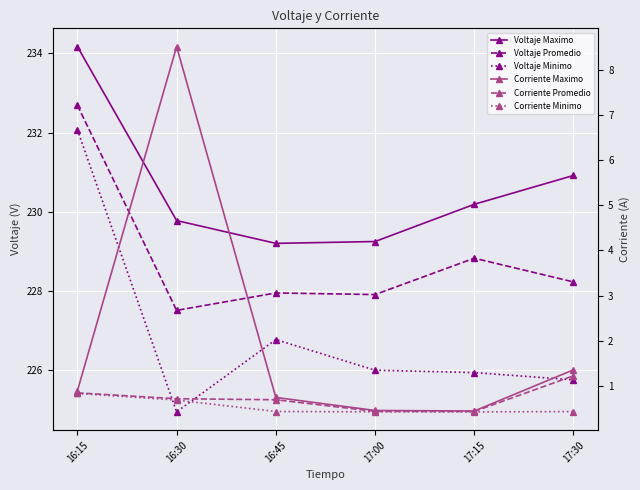

True or false: Corriente Promedio and Voltaje Promedio intersect in this chart.

False